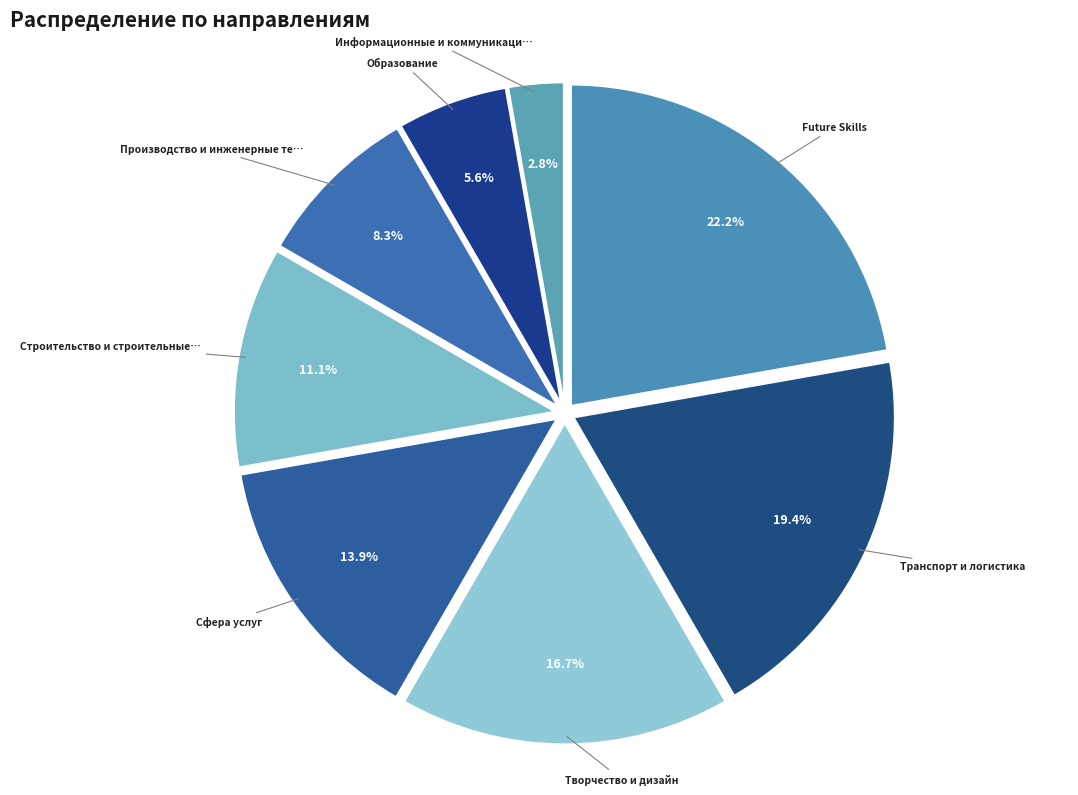

How many segments does this pie chart have?

8